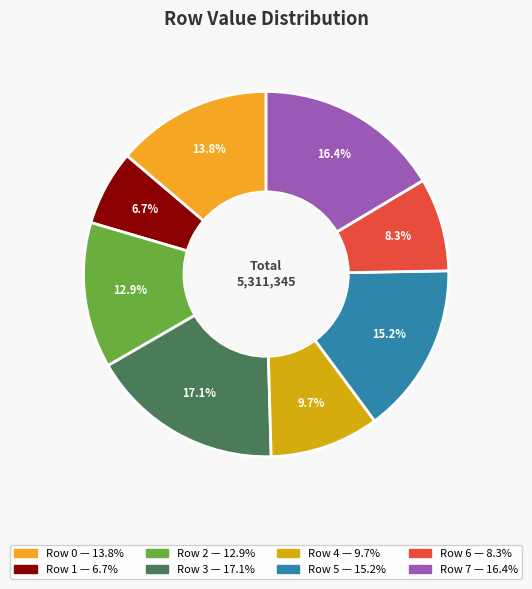

Rank the categories by value from lowest to highest.

Row 1, Row 6, Row 4, Row 2, Row 0, Row 5, Row 7, Row 3